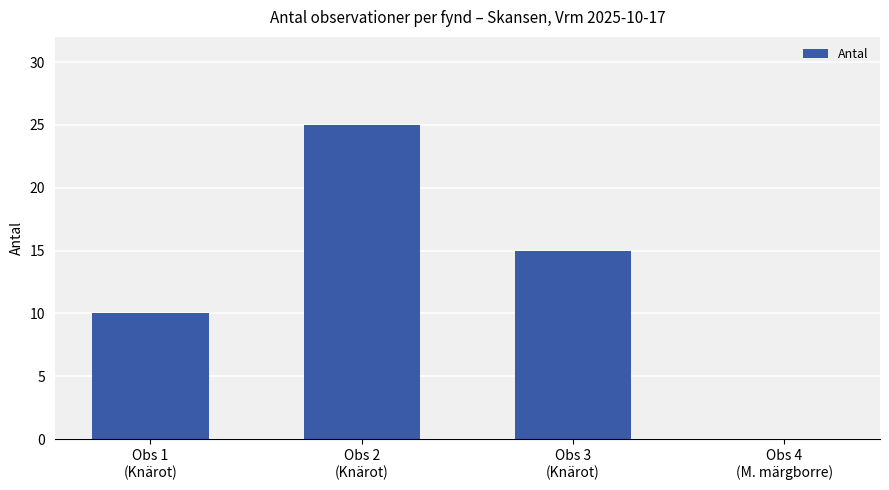

What is the change in value from Obs 2
(Knärot) to Obs 3
(Knärot)?

-10